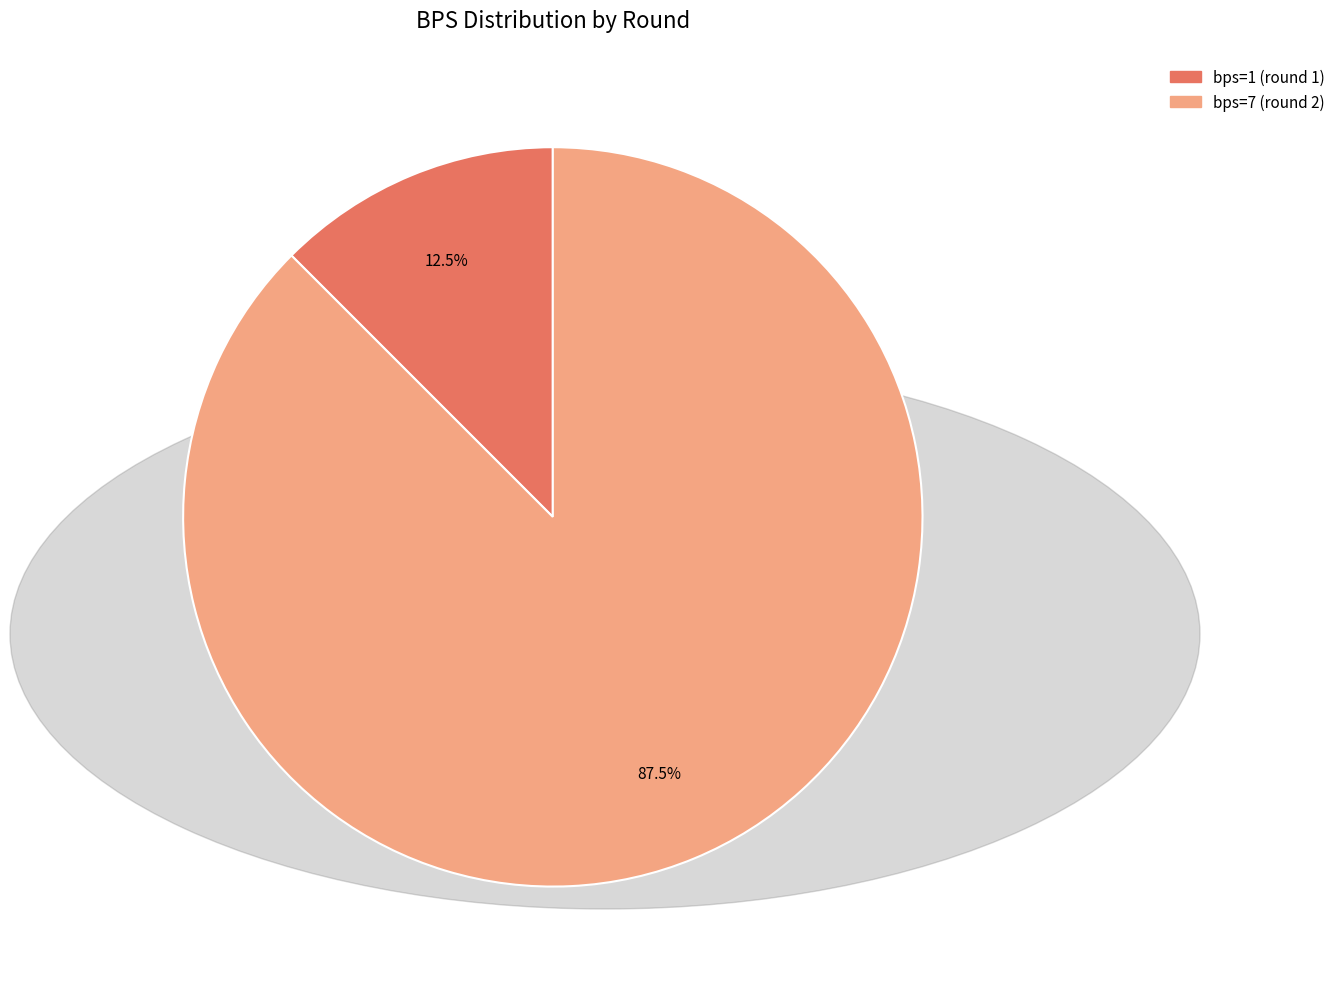

To the nearest percent, what is the combined percentage of bps=1 (round 1) and bps=7 (round 2)?

100%